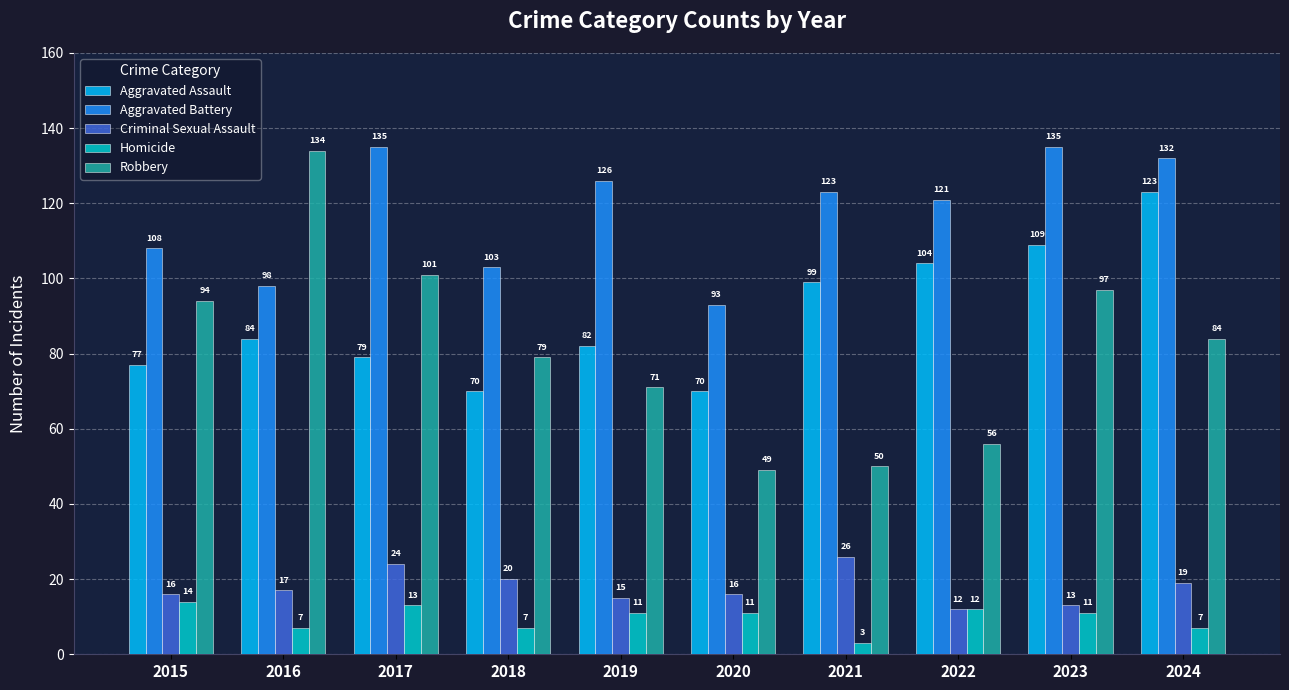

How many distinct data groups are displayed?

5